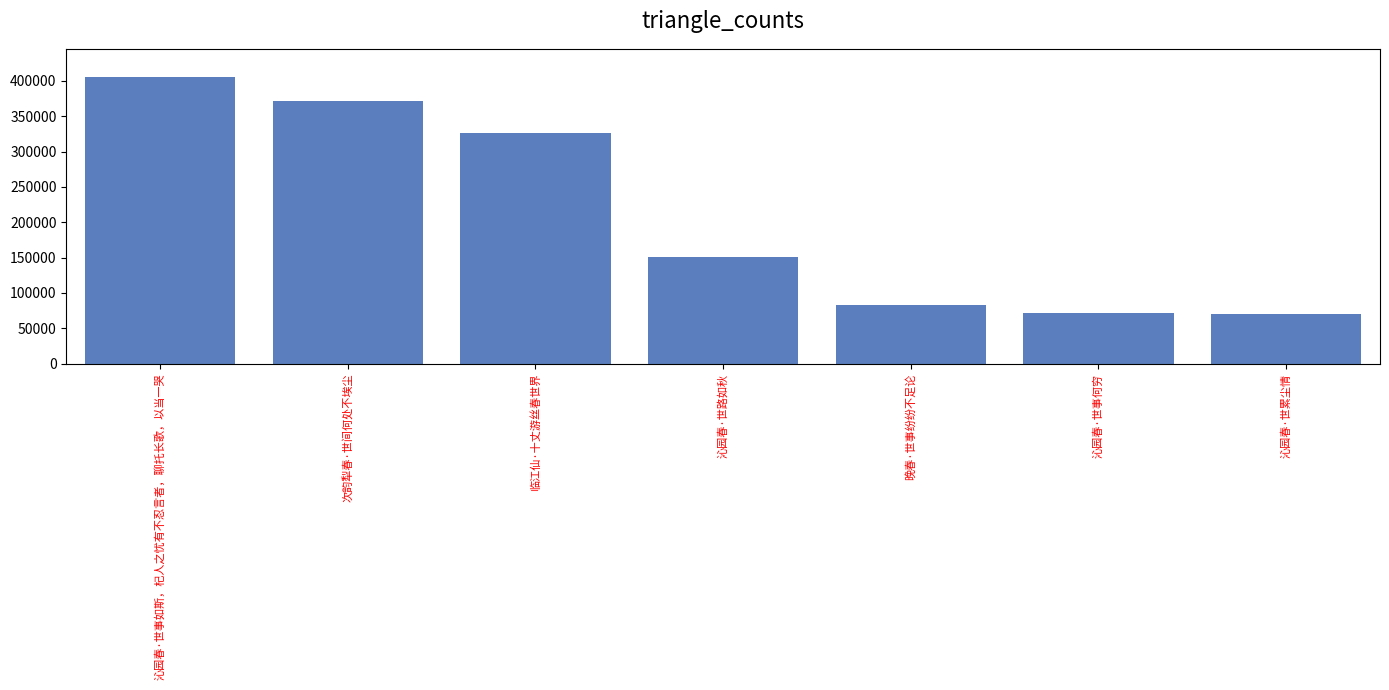

What is the label of the 5th bar from the left?

晚春·世事纷纷不足论